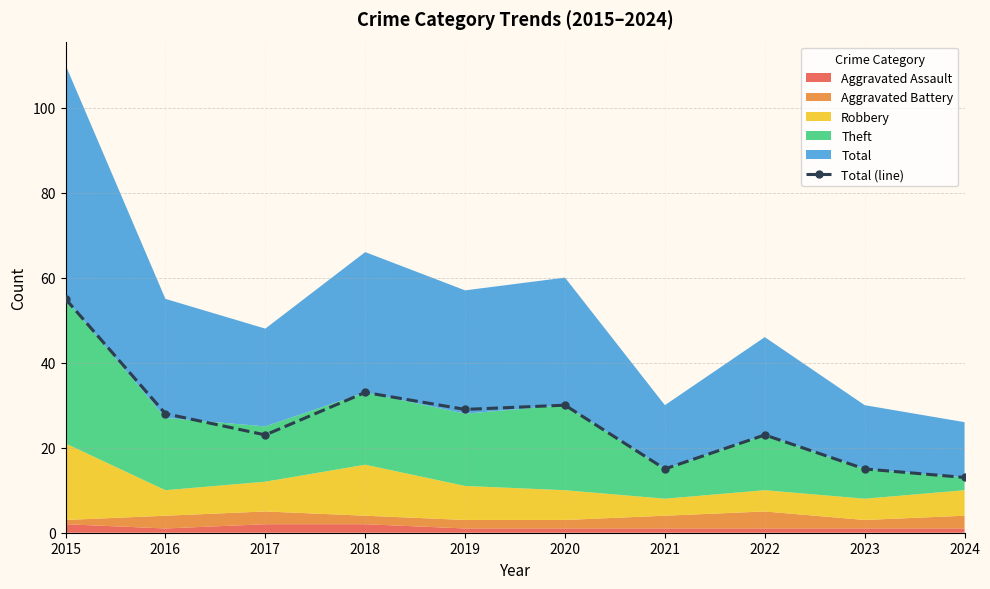

True or false: the data has more than 0 interior local peaks.

True